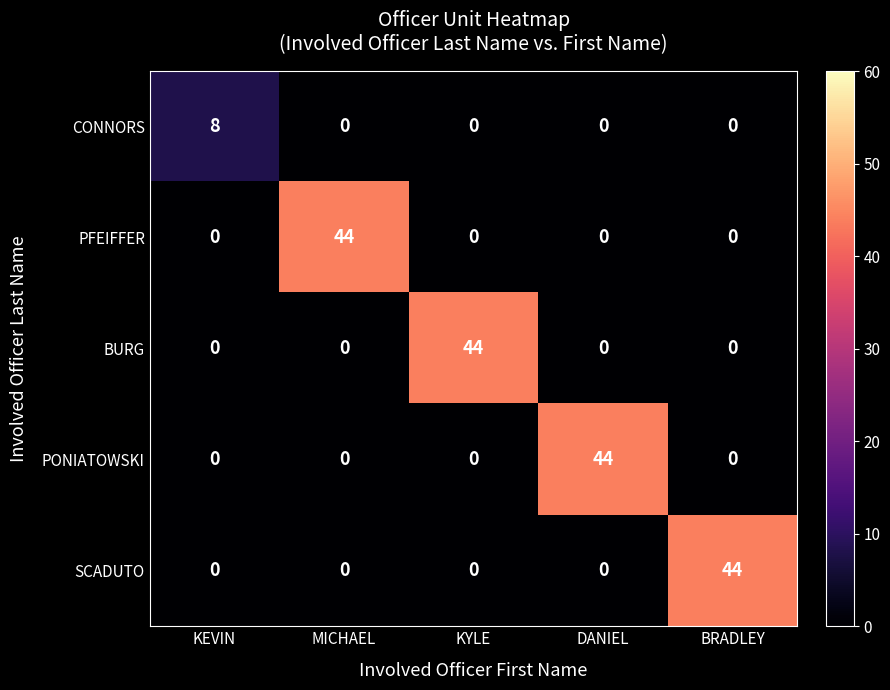

At how many categories does at least one series exceed 29?

4